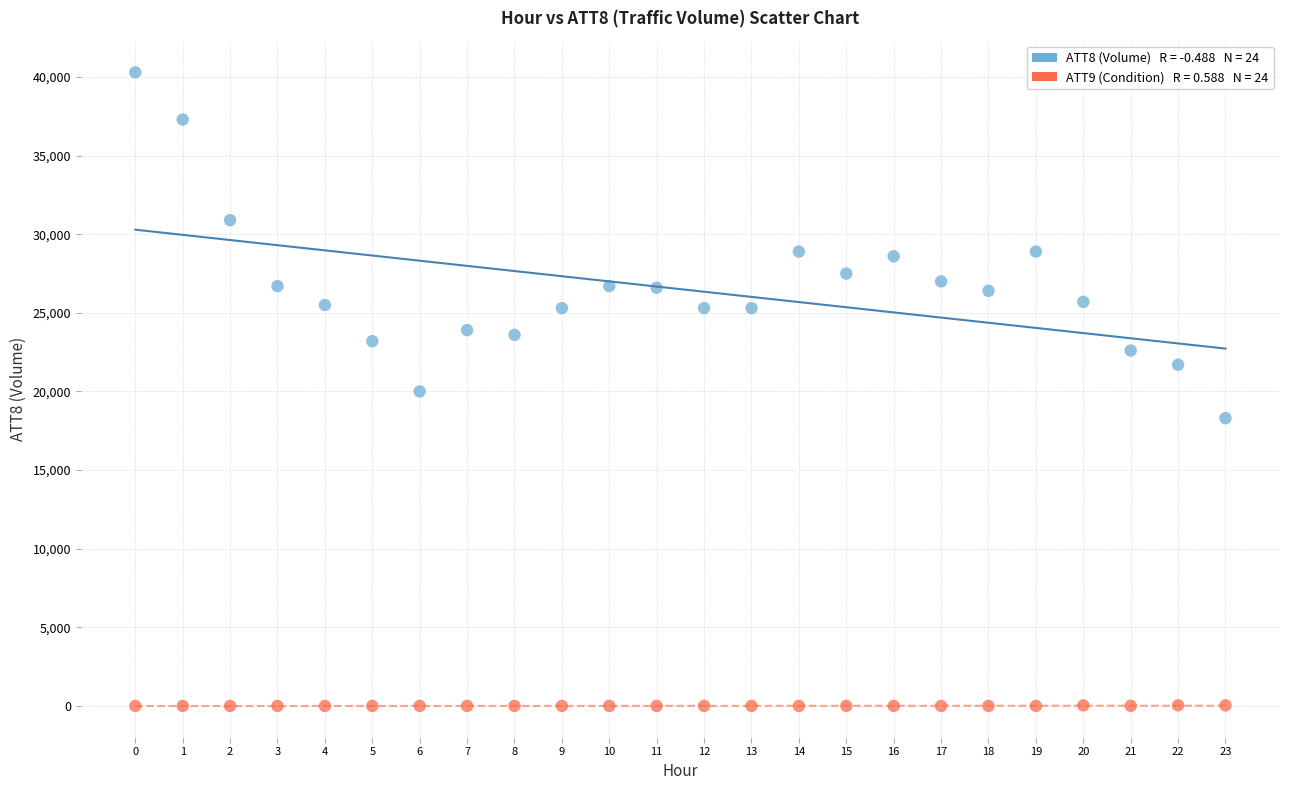

Across all data points, what is the range of Y values (max minus min)?

40310.0